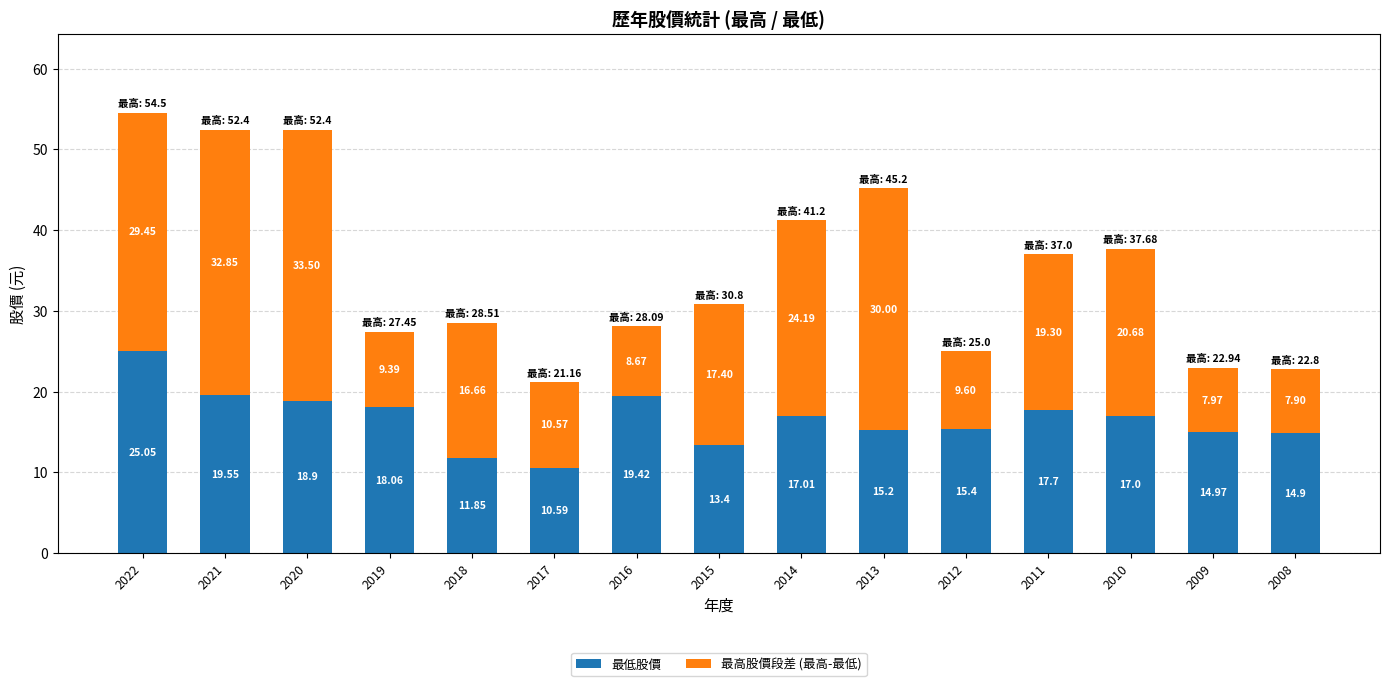

What is the difference between the 最低股價 values at 2017 and 2012?

4.8